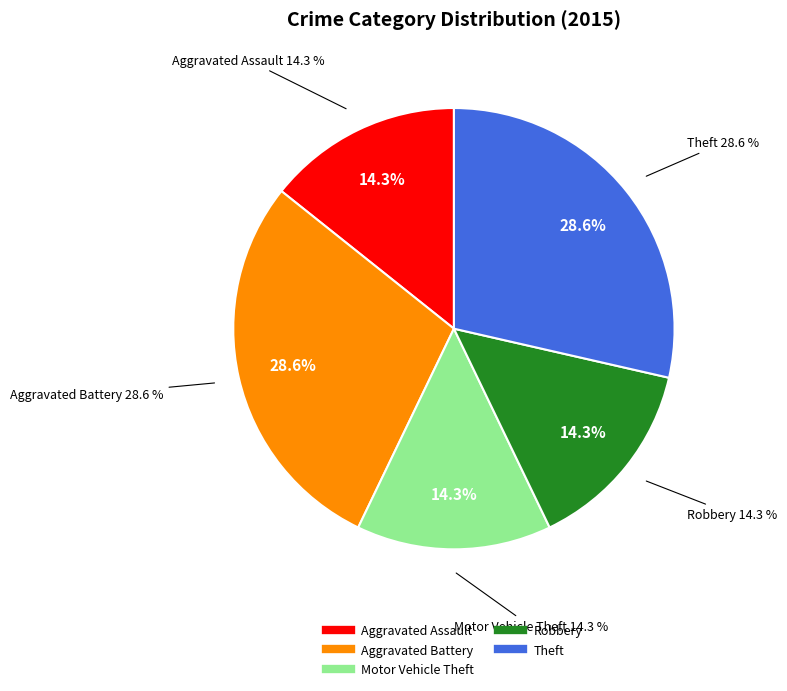

Which has a higher value, Robbery or Aggravated Assault?

Robbery